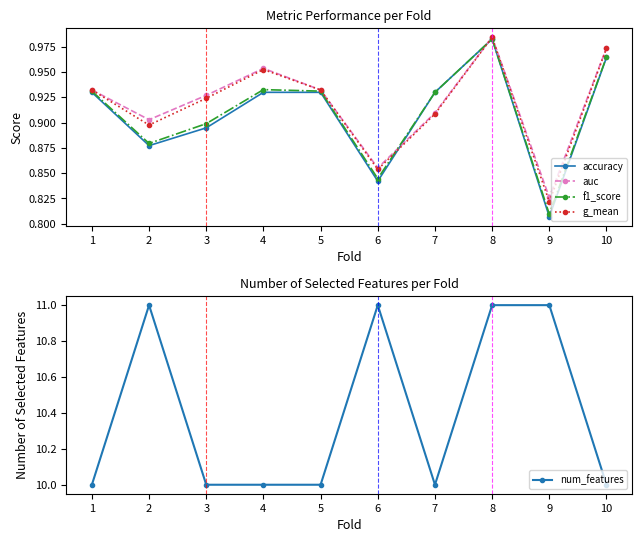

What is the lowest value of the auc series?

0.8